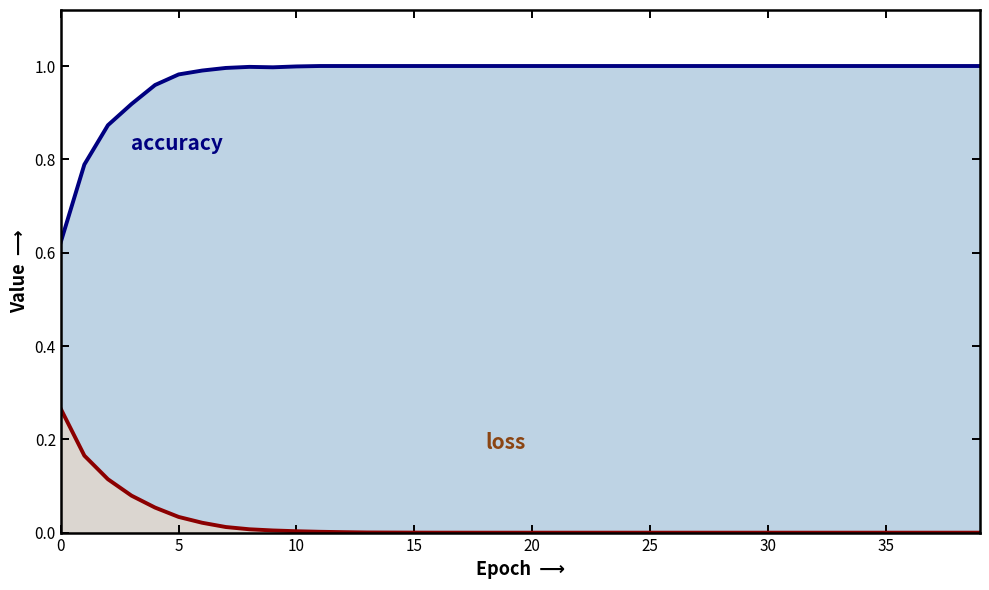

Rank the series at 19 from lowest to highest value.

loss, accuracy